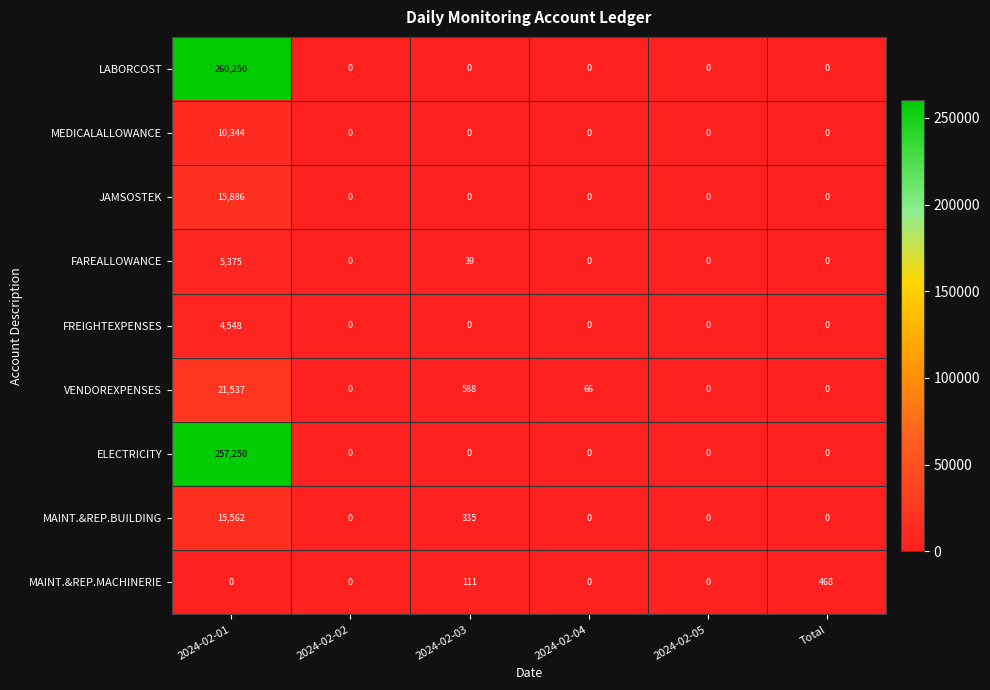

At how many categories does at least one series exceed 70850?

1